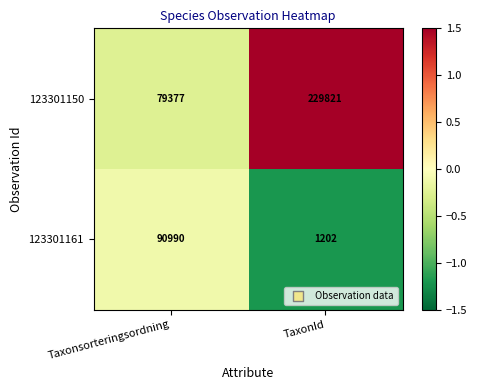

The value of 123301150 at TaxonId is 105929. True or false?

False